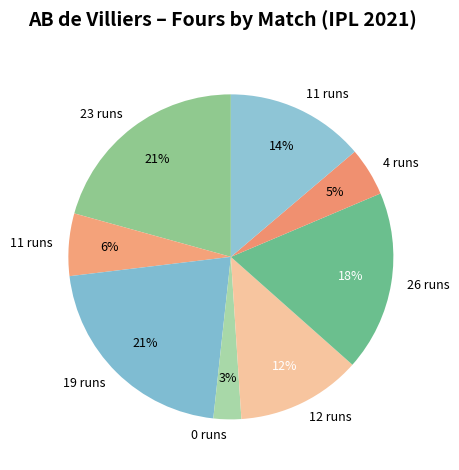

Count the number of slices in the pie.

8